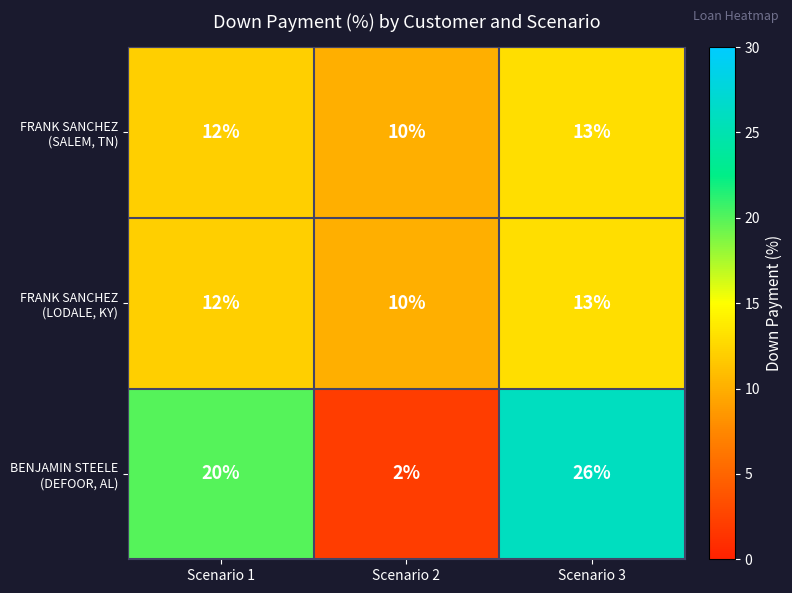

What is the total value across all series at Scenario 3?

52